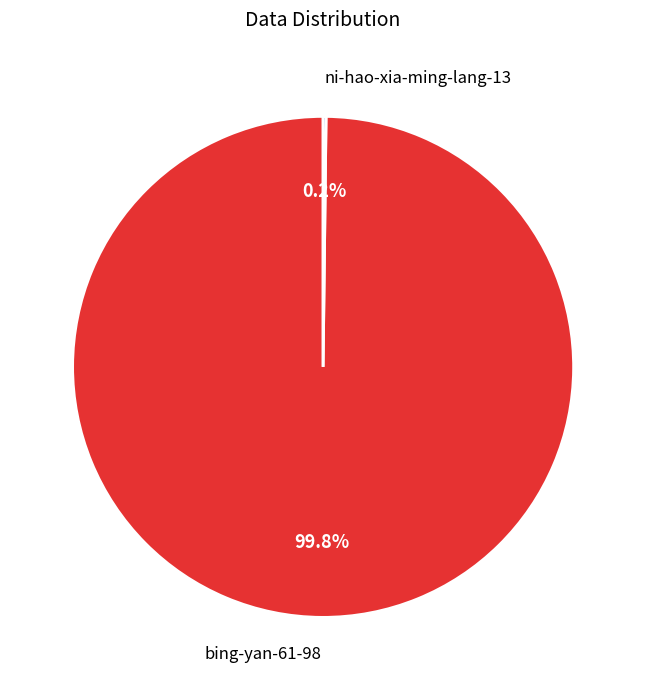

Is there a majority slice in this chart?

Yes